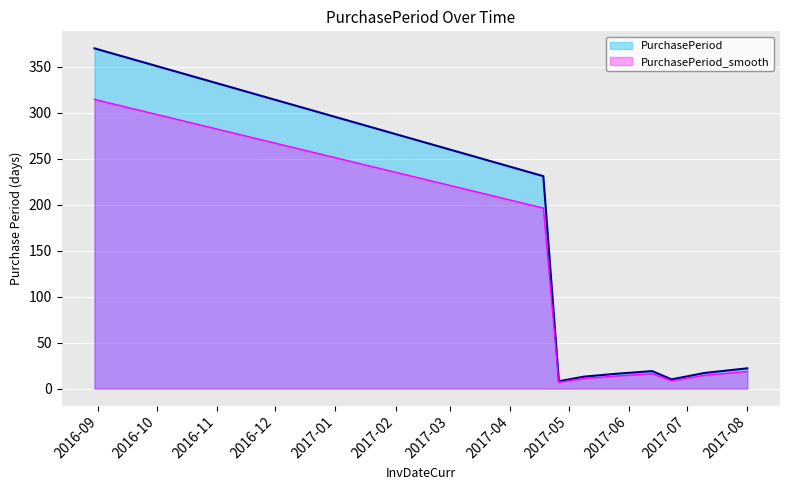

True or false: the data has more than 1 interior local peaks.

False